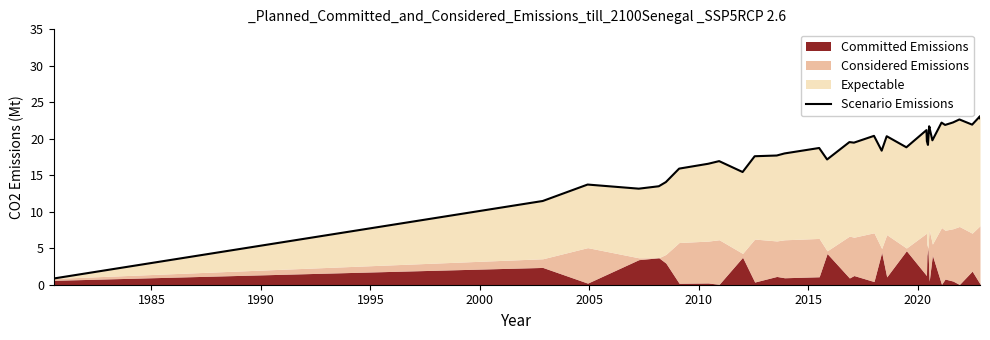

Reading left to right, list all the values displayed in this chart.

0.9	11.5	13.7	13.2	13.5	14.1	15.9	16.6	16.9	16.9	15.4	17.6	17.7	18.0	18.7	17.2	19.5	19.5	20.4	18.4	20.4	18.8	21.2	19.7	19.2	21.3	21.5	21.7	21.5	21.7	19.8	22.2	22.2	21.9	22.2	22.6	21.9	23.1	23.1	22.8